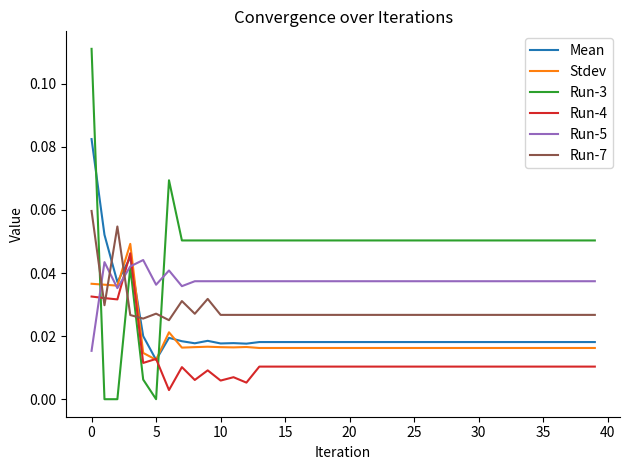

Which series has the largest range (max minus min)?

Run-3